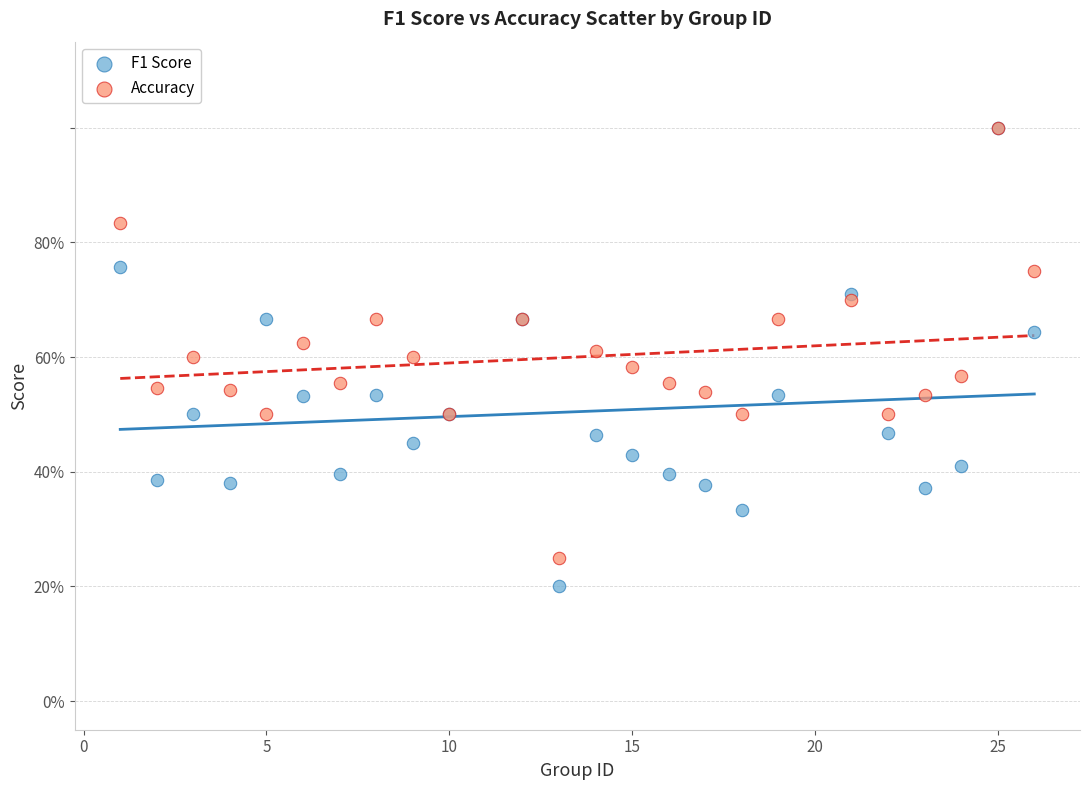

What are all the series names shown in the legend?

F1 Score, Accuracy